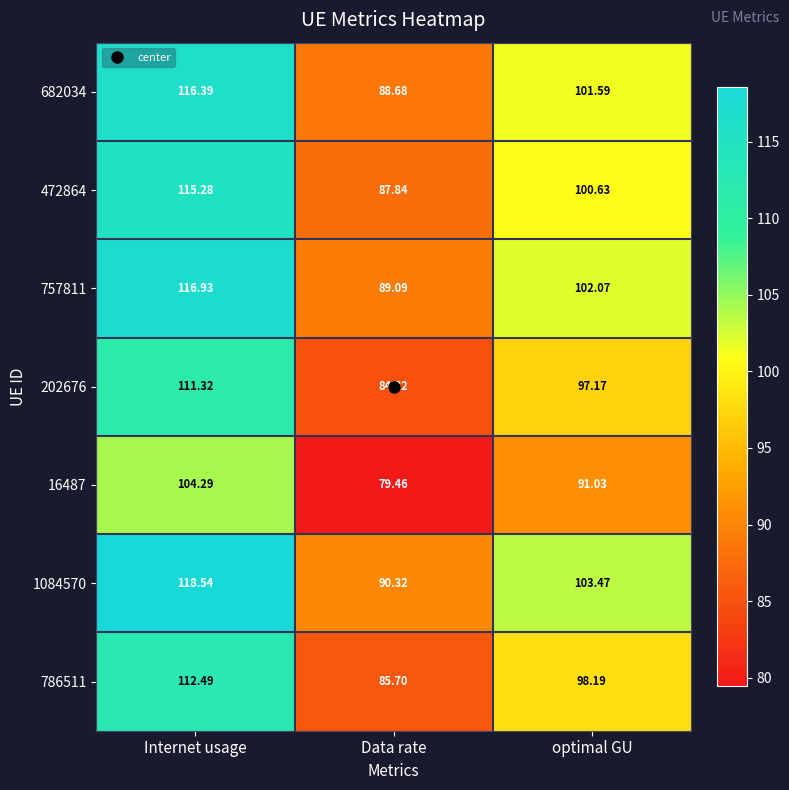

Which series changed the most between Data rate and optimal GU?

1084570